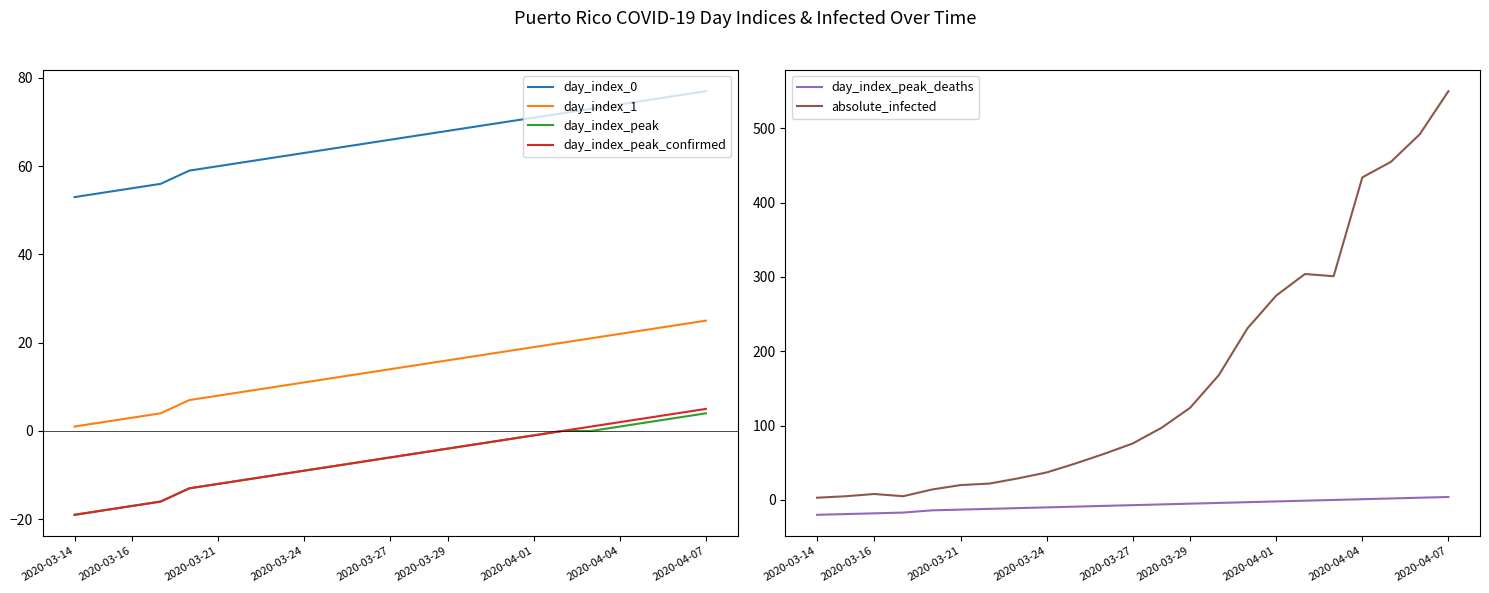

True or false: day_index_peak and day_index_1 intersect in this chart.

False